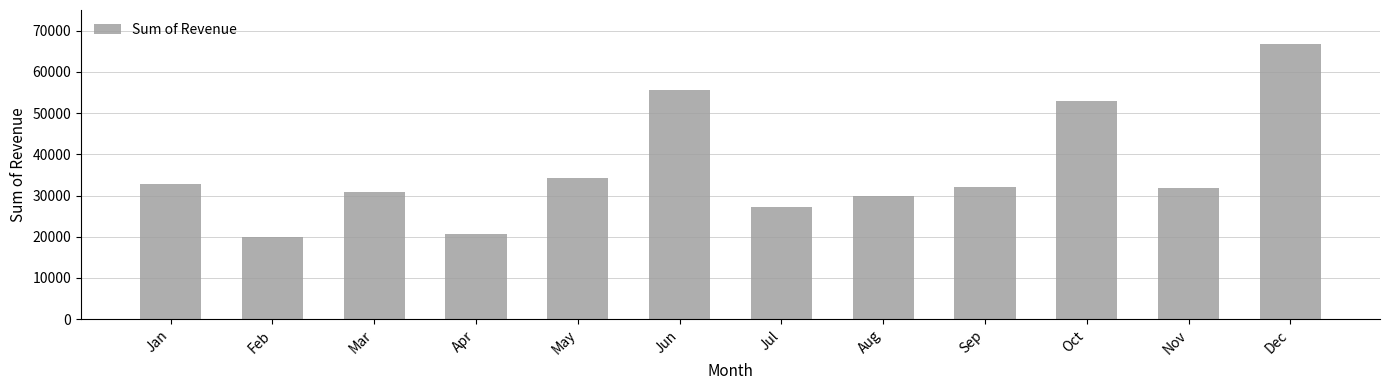

What is the sum of the values at Sep and May?

66257.0